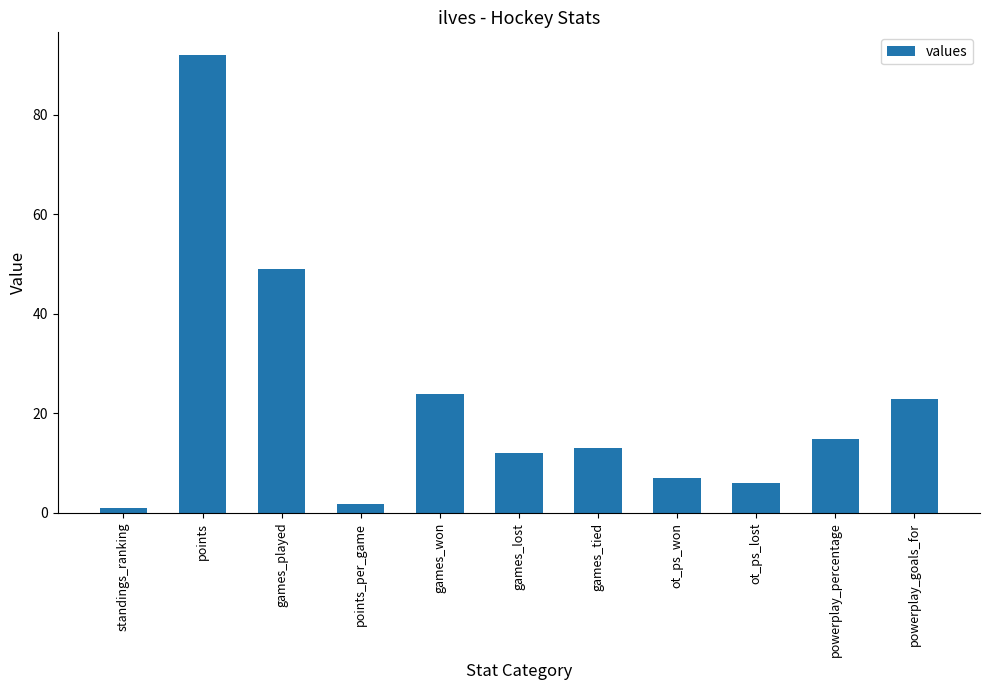

How many data points does each series have?

11